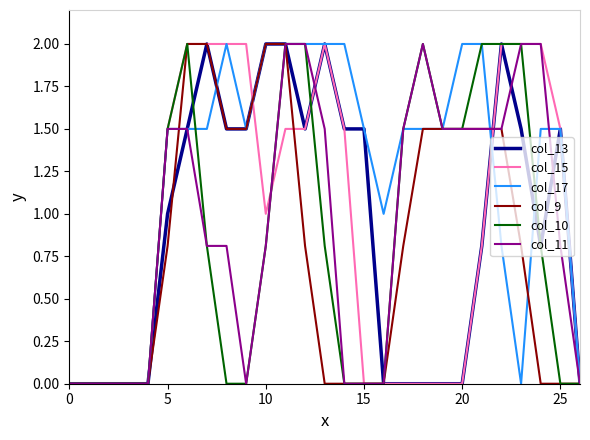

What is the difference between the maximum and minimum values in the col_13 series?

2.0